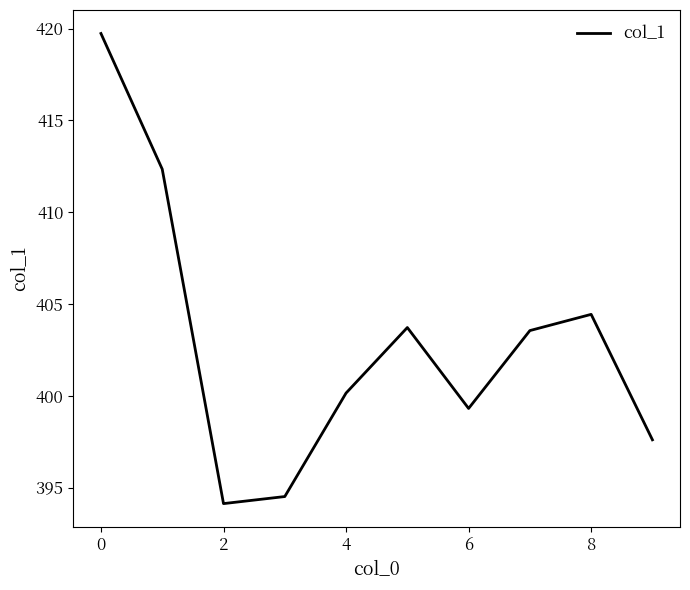

How many lines are shown in the chart?

1